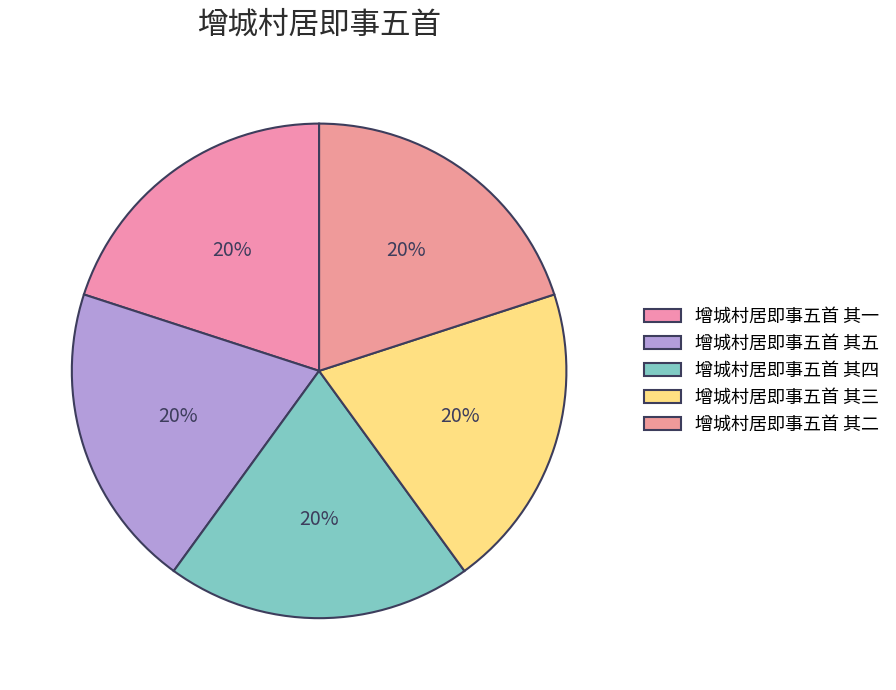

To the nearest percent, what is the combined percentage of 增城村居即事五首 其二 and 增城村居即事五首 其四?

40%